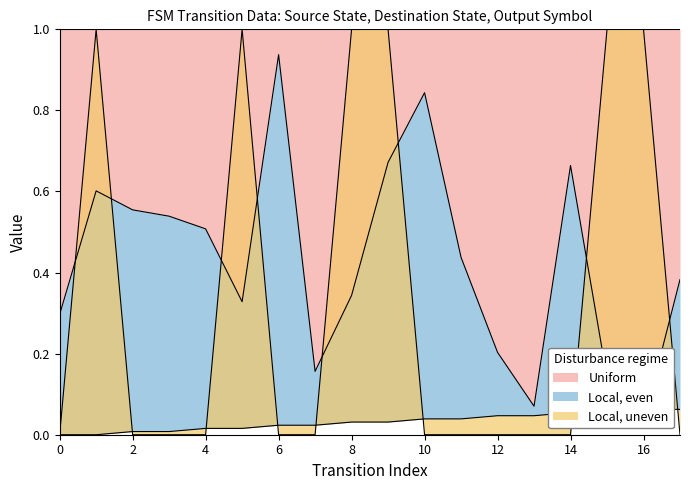

What is the spread (max minus min) of values at 17?

0.4